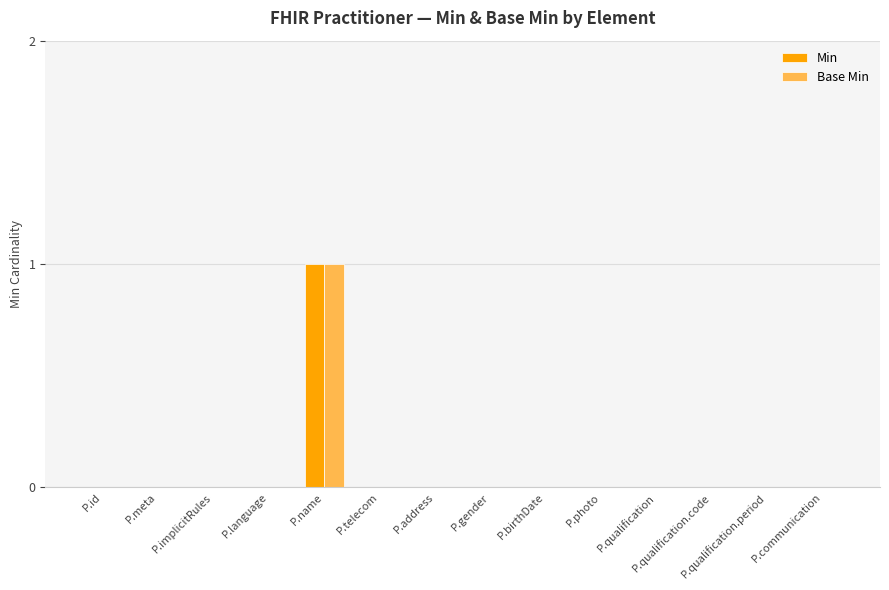

The value of Base Min at P.birthDate is 0. True or false?

True